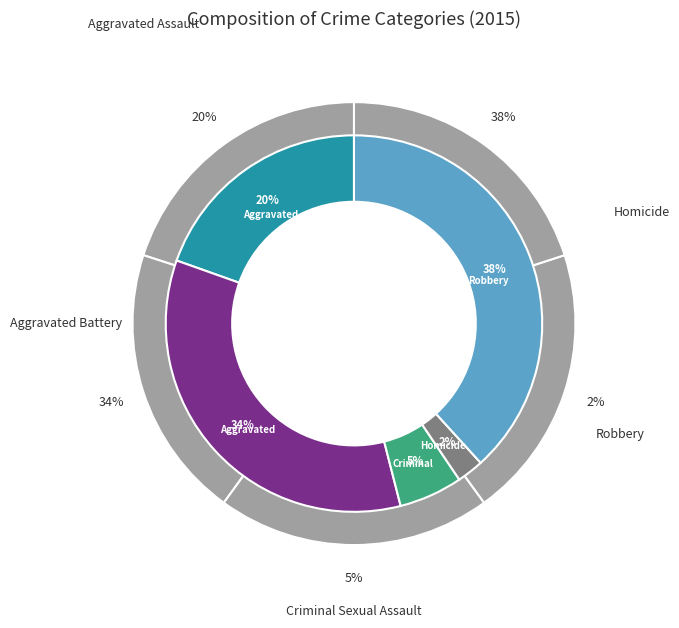

What is the smallest slice in the pie chart?

Homicide